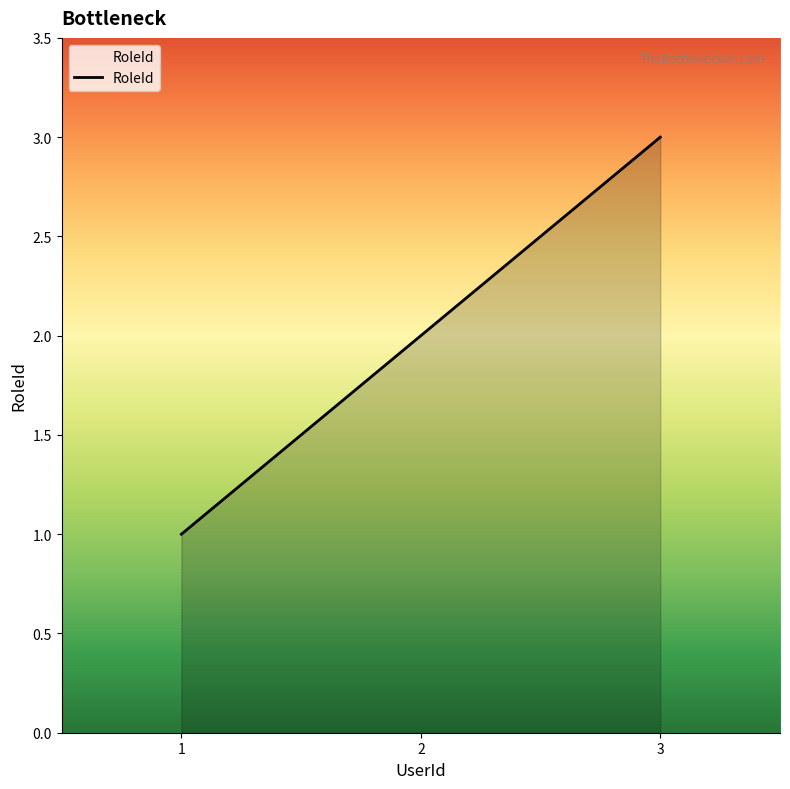

List the labels in order of value, largest first.

3, 2, 1